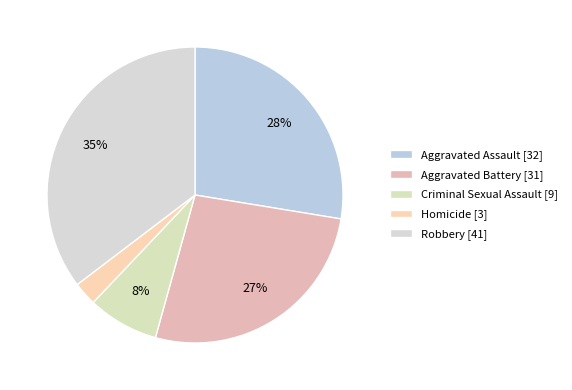

To the nearest percent, what is the difference between the Aggravated Assault and Homicide slice percentages?

25%